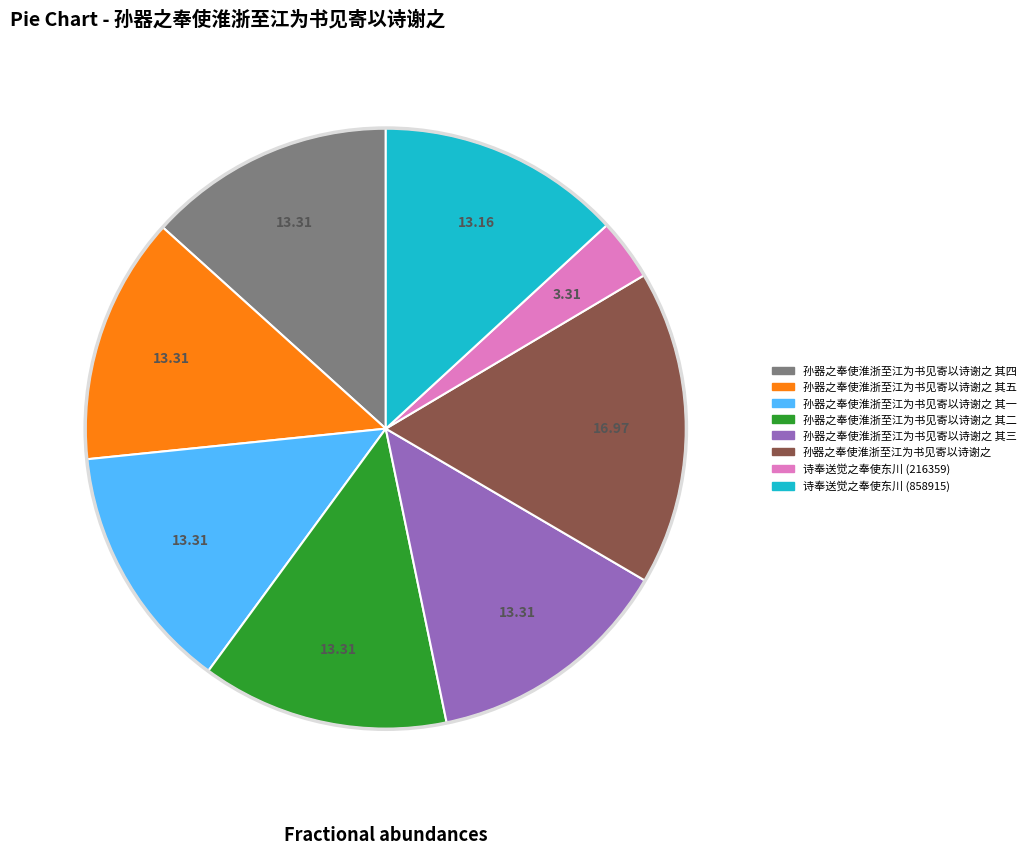

Is there any slice that represents more than half of the pie?

No